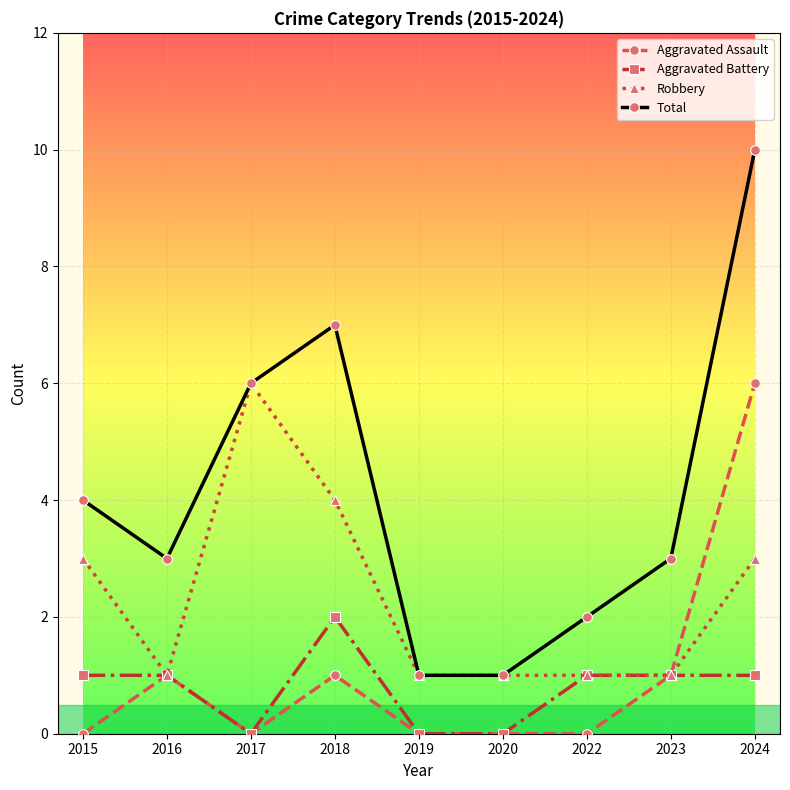

Is this an area chart (filled region under the line)?

No